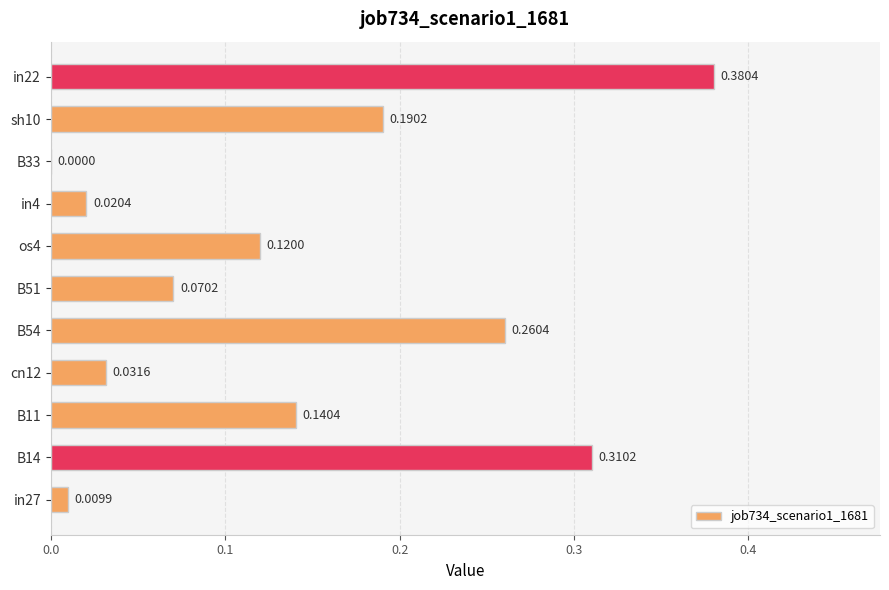

Which has a higher value, B33 or in22?

in22